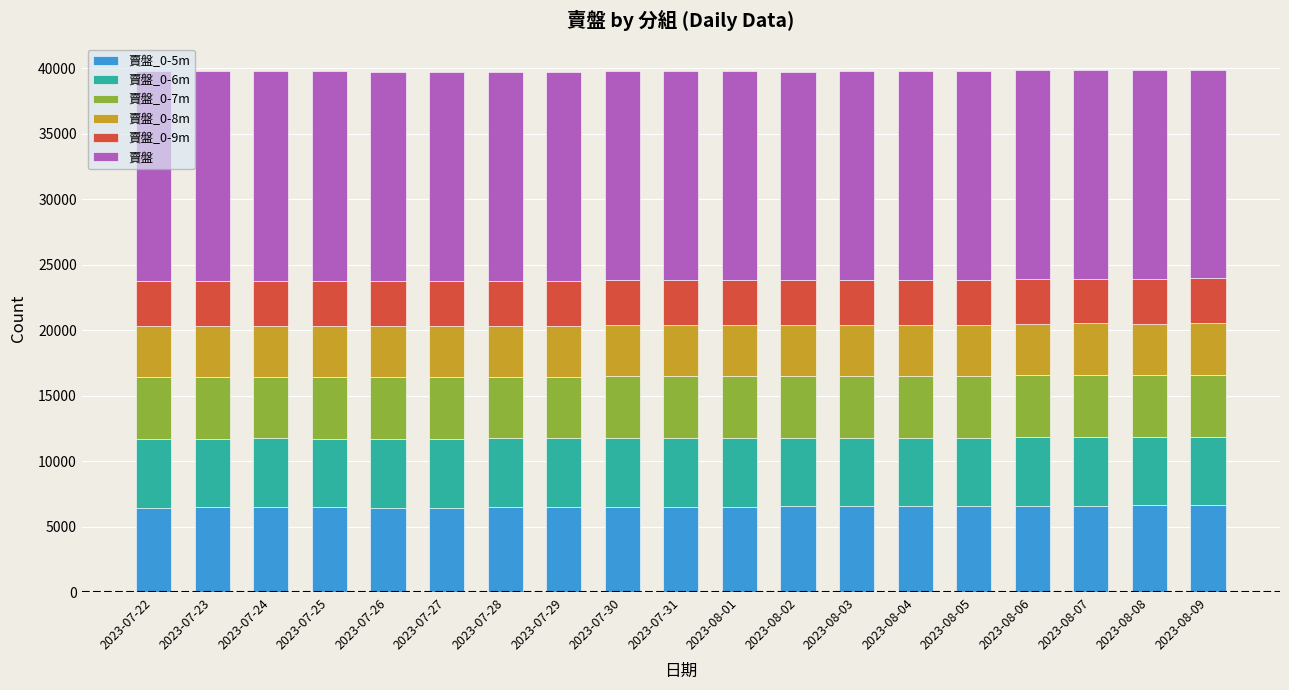

What is the total value across all series at 2023-07-24?

39776